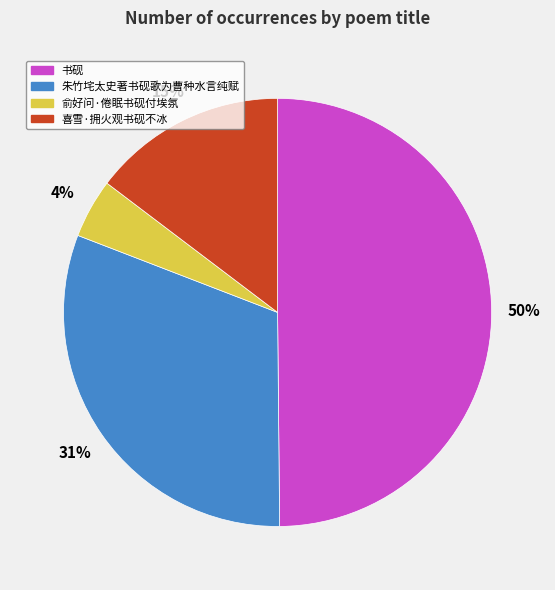

Do 俞好问·倦眠书砚付埃氛 and 书砚 together represent more than half of the pie?

Yes